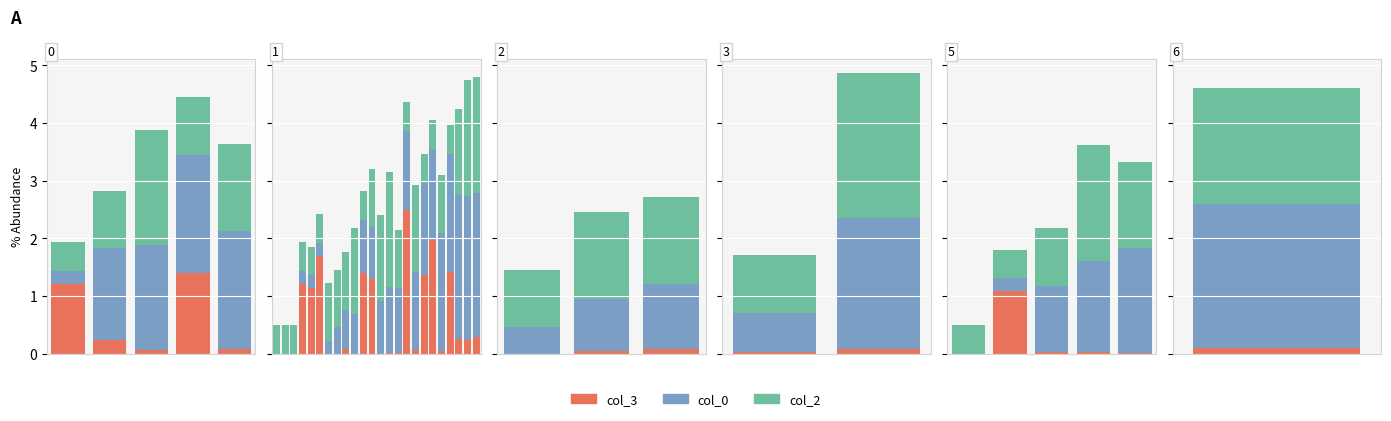

At which category is the sum across all series the highest?

3